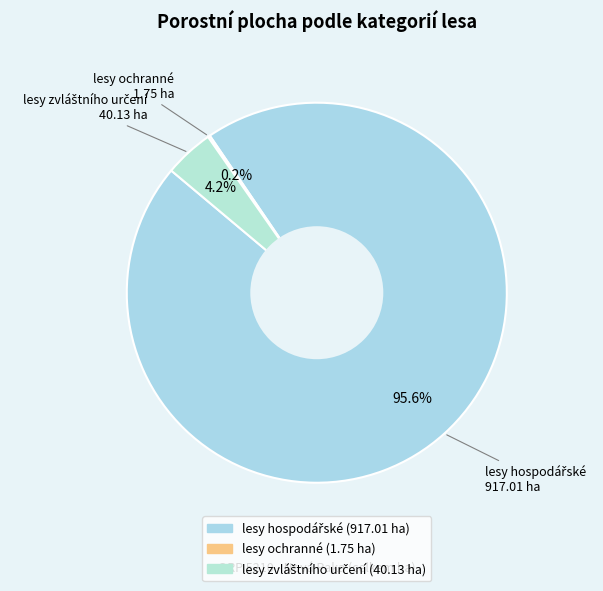

What percentage do lesy zvláštního určení and lesy hospodářské together represent?

99.8%